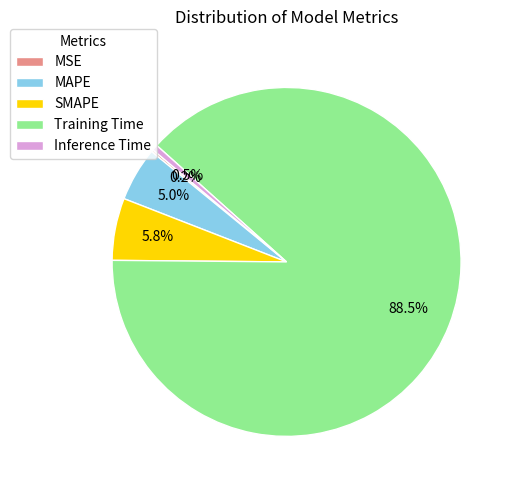

To the nearest percent, what is the difference between the SMAPE and Training Time slice percentages?

83%